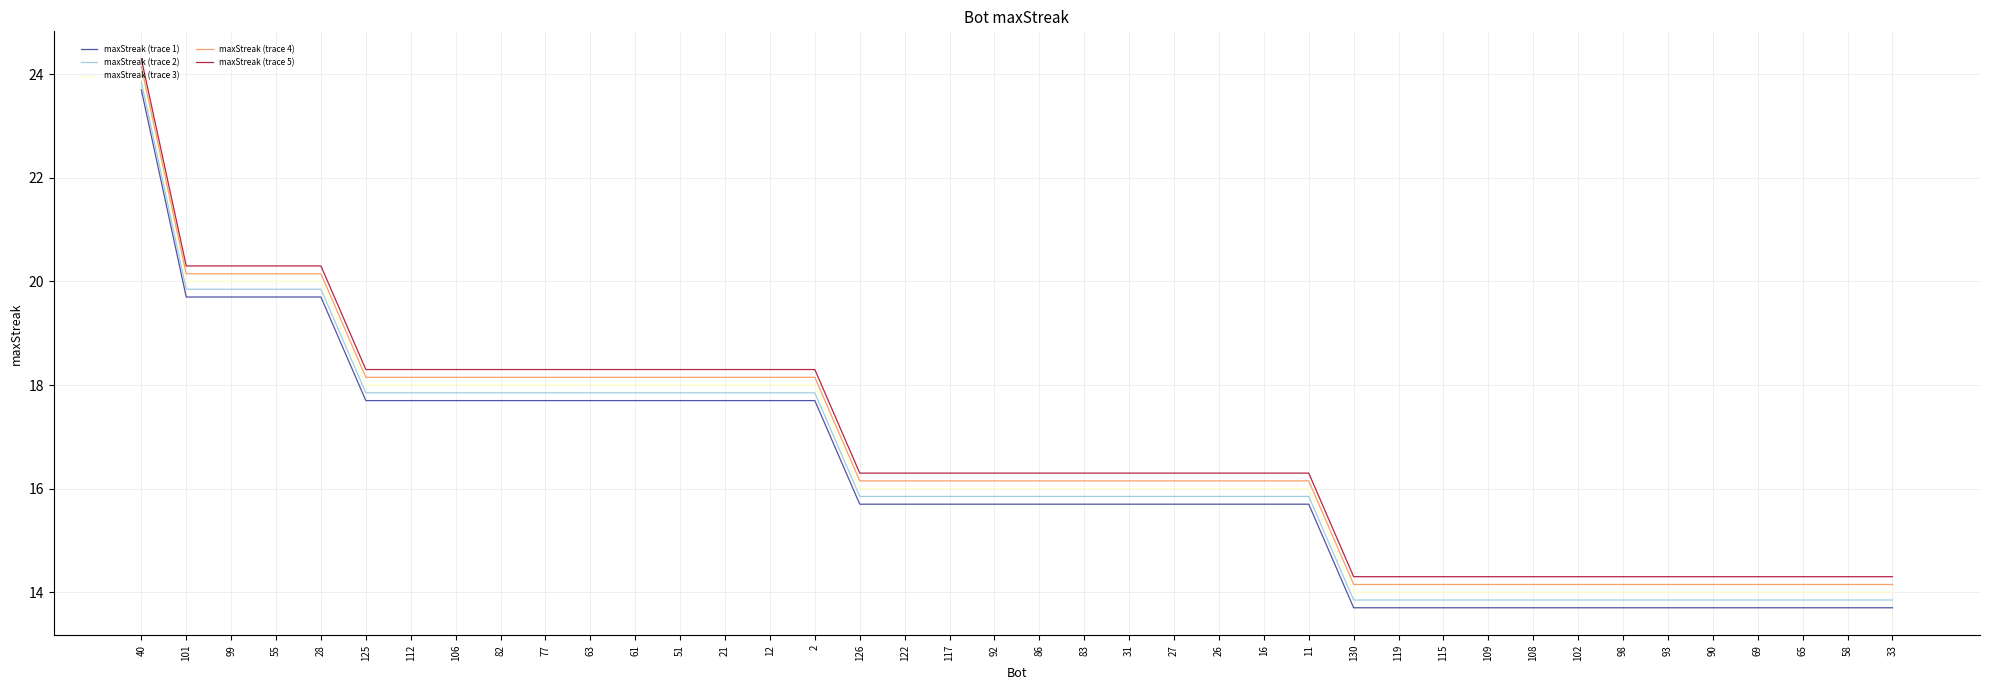

Count the number of categories in the chart.

40